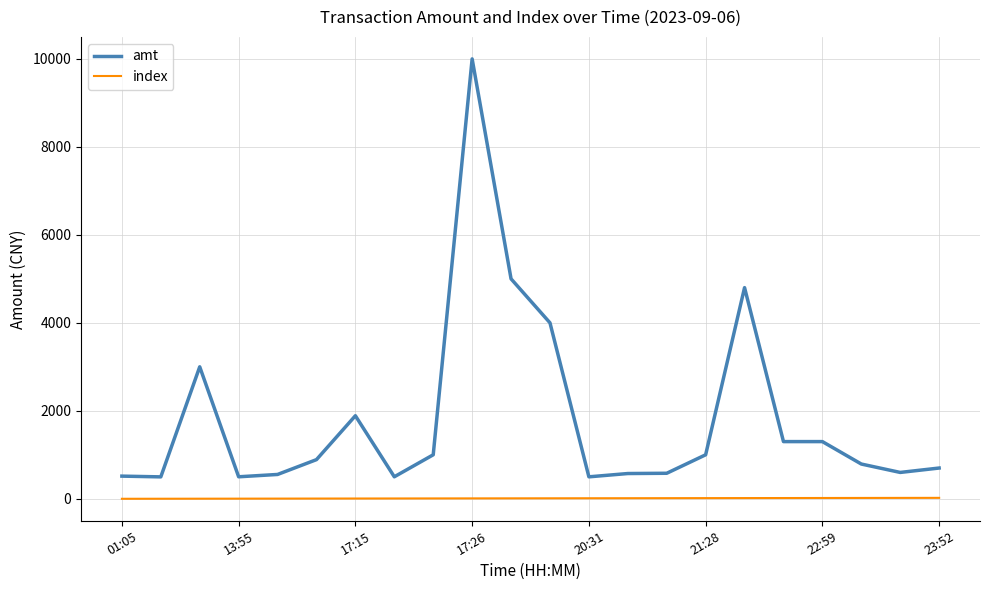

Which series has the largest total across all categories?

amt